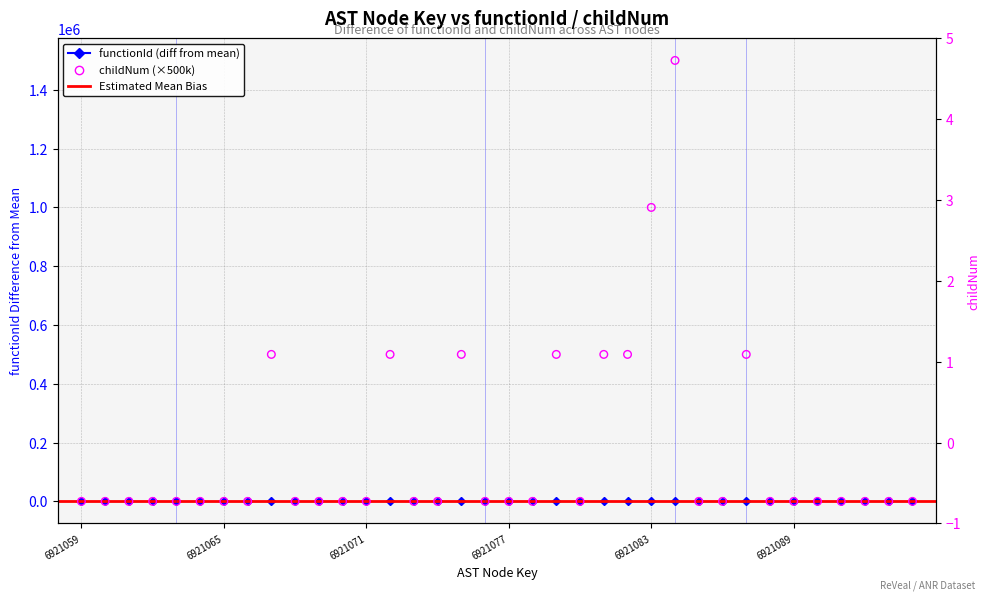

What is the change in value from 6921071 to 6921087?

+500000